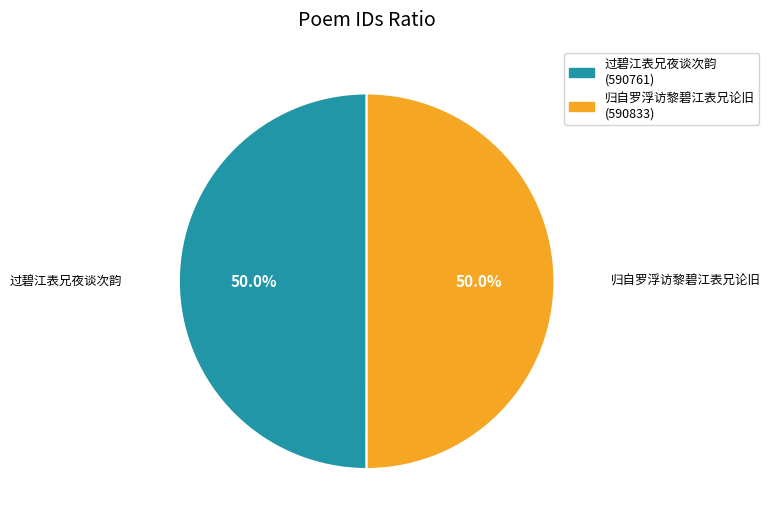

The 过碧江表兄夜谈次韵 slice represents 50% of the pie. True or false?

True